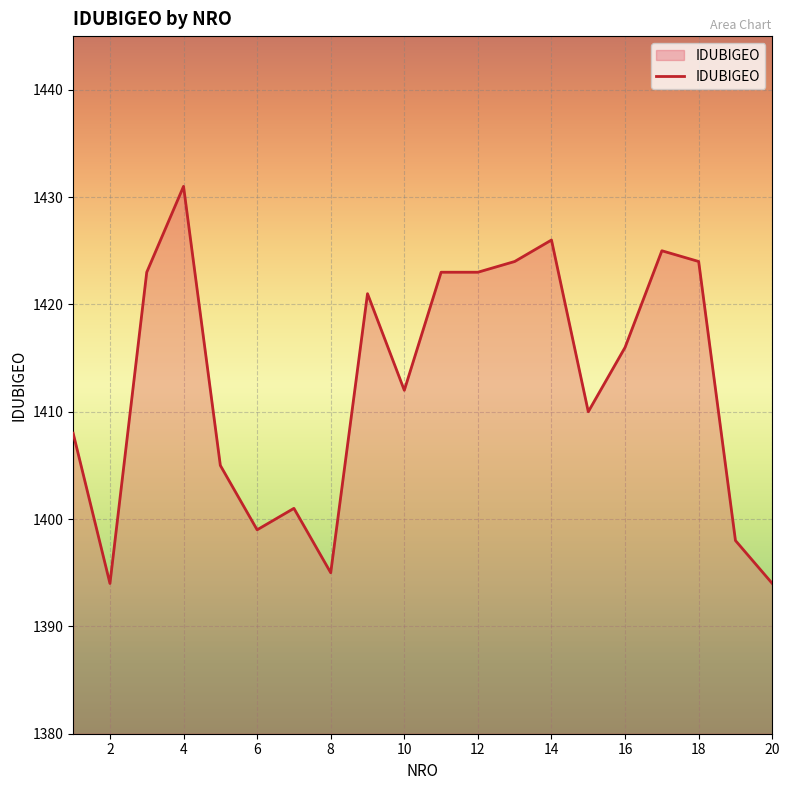

True or false: there are more than 0 points higher than both neighbors.

True